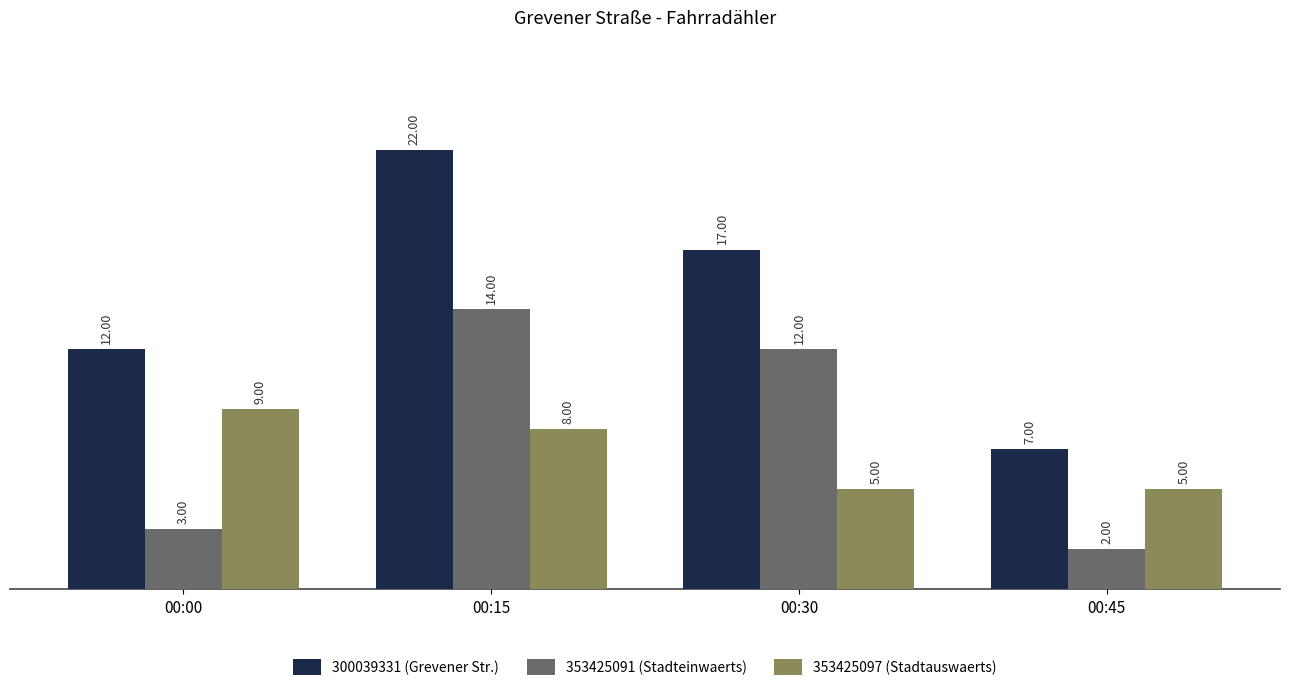

Which series has the largest range (max minus min)?

300039331 (Grevener Str.)